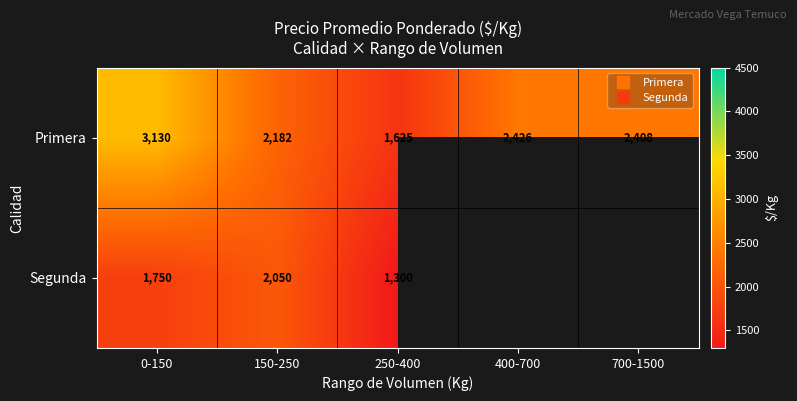

What is the difference between the second highest and minimum values in the Primera series?

801.1